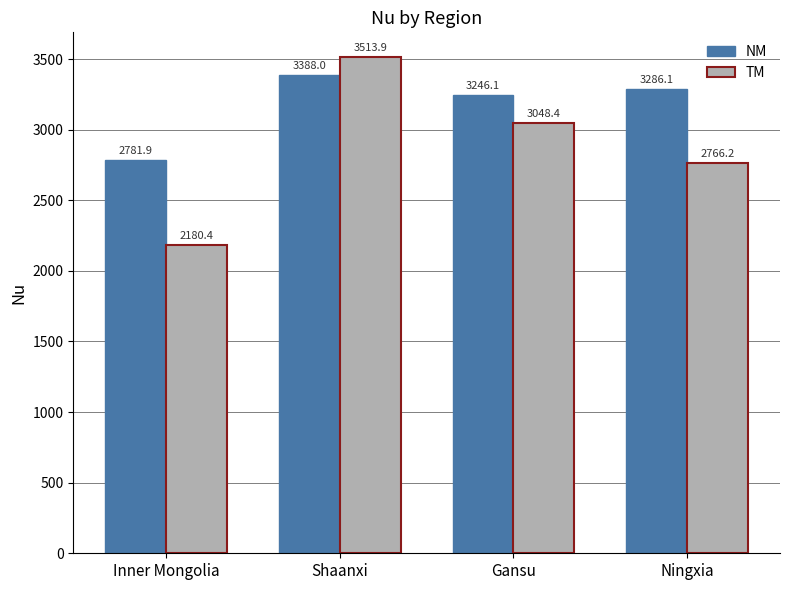

What is the value of the TM bar at the 4th from the left?

2766.2